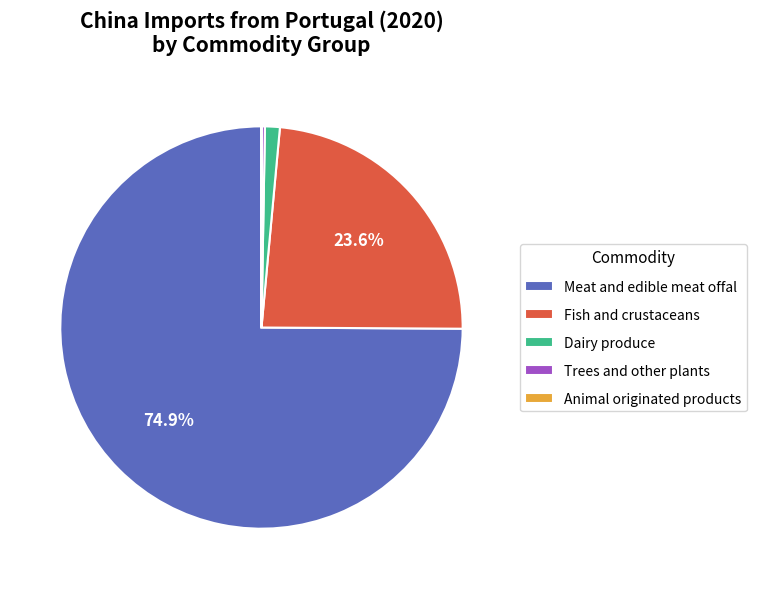

Do Dairy produce and Fish and crustaceans together represent more than half of the pie?

No